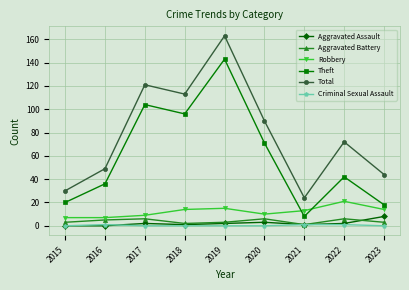

At which category is the sum across all series the highest?

2019